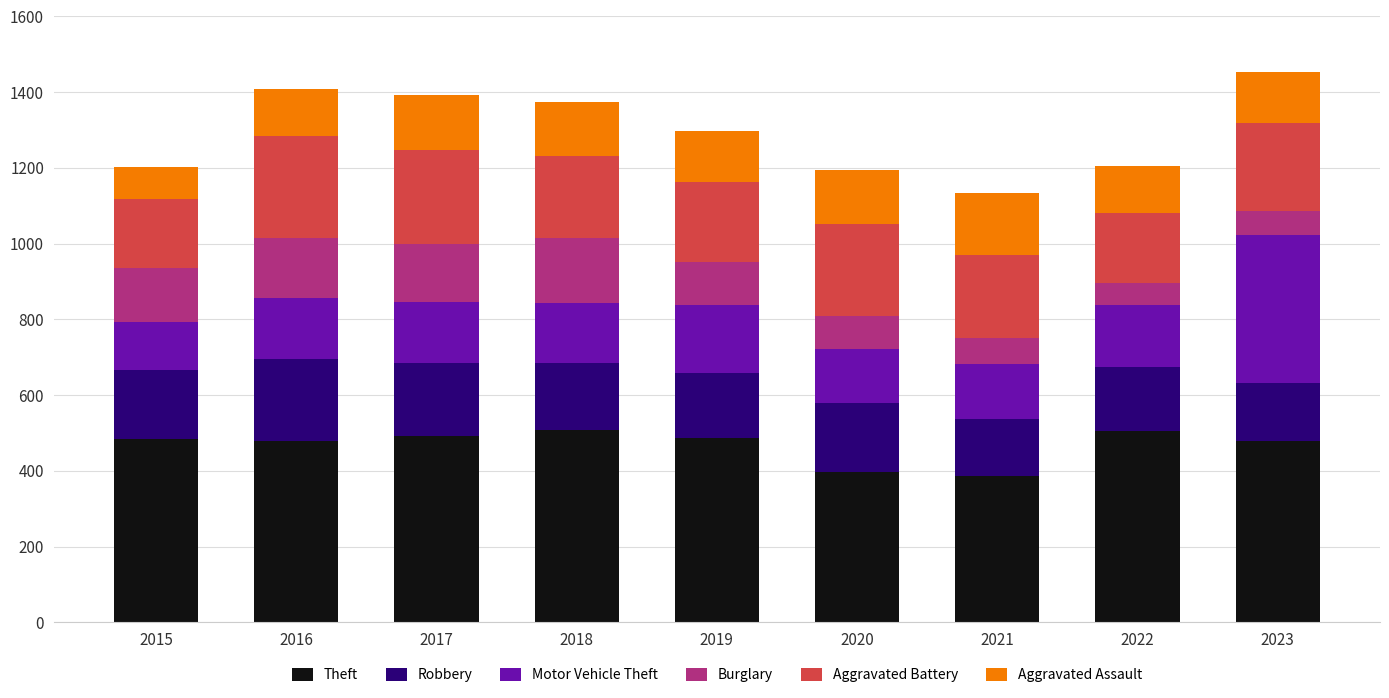

What is the lowest value of the Theft series?

386